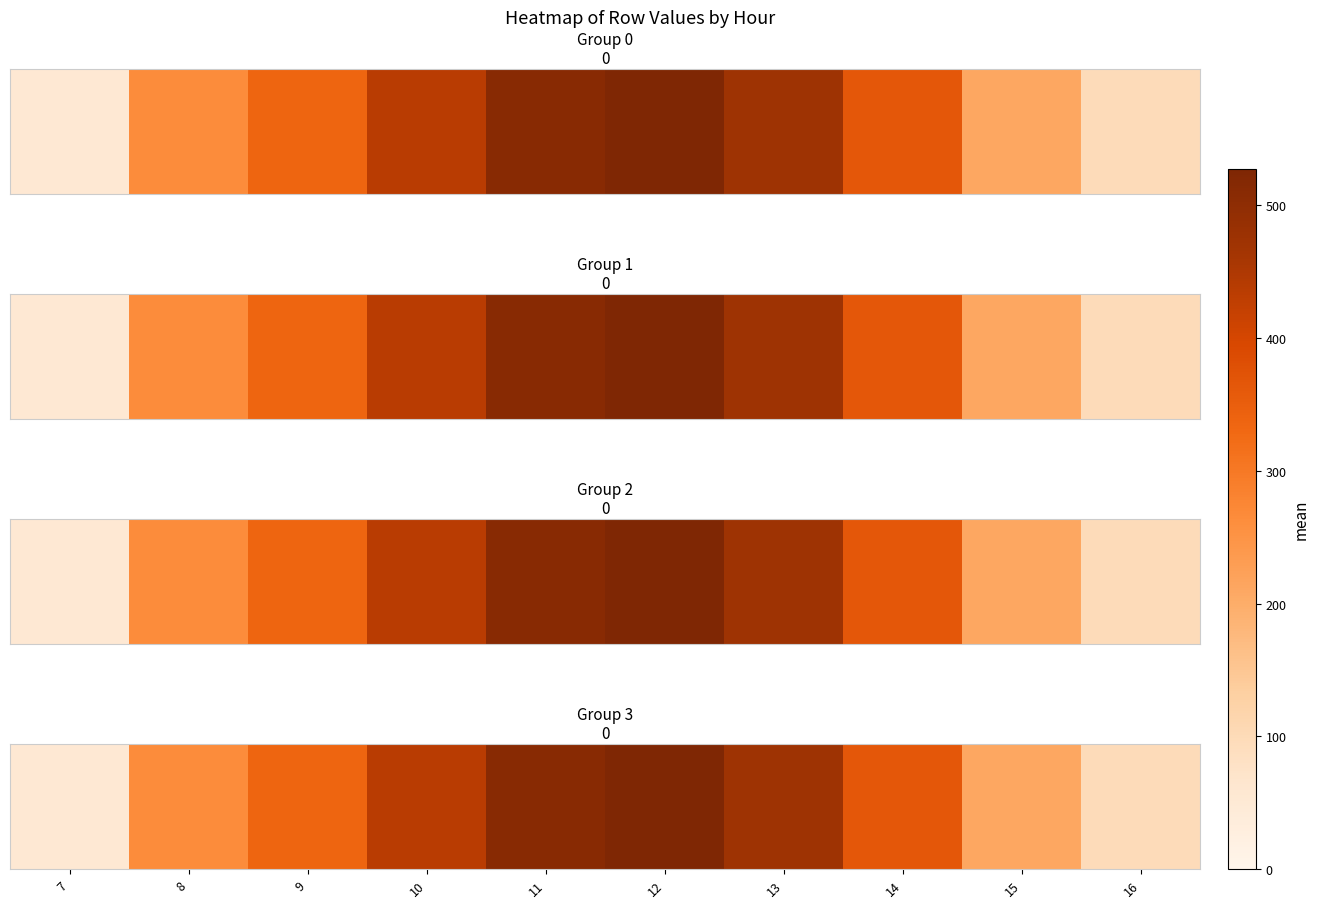

What is the difference between the maximum and minimum values?

473.8